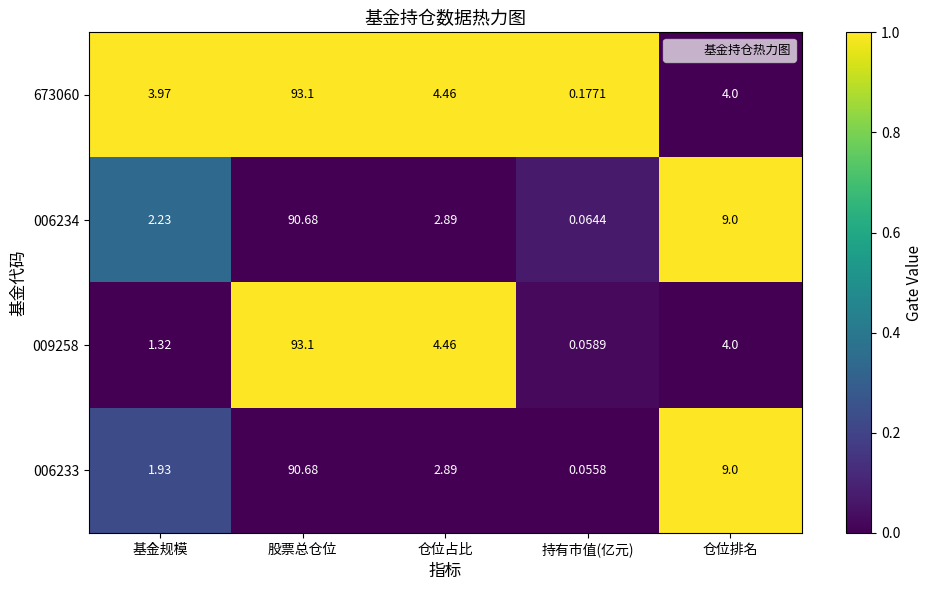

How many distinct data groups are displayed?

4